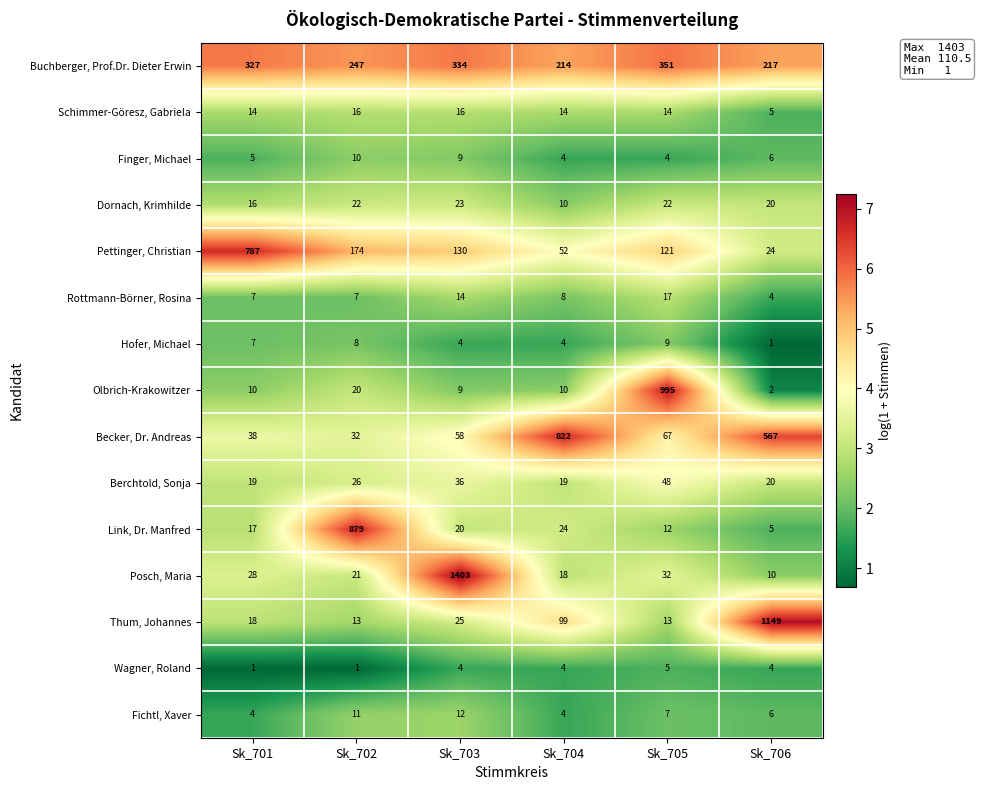

At which category is the sum across all series the highest?

Sk_703